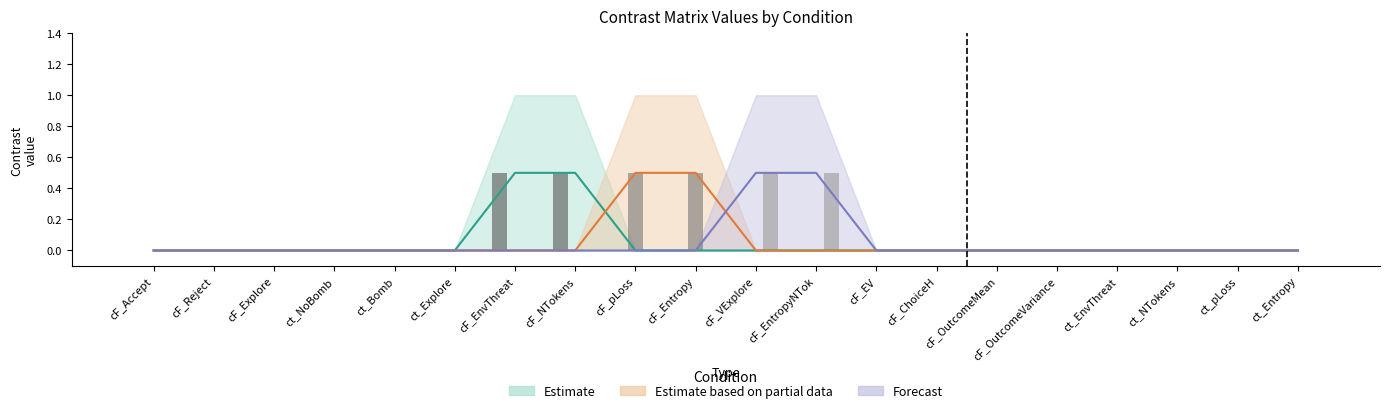

Is the value of pcF_pLoss at ct_Entropy greater than the value of pcF_Entropy at cF_EV?

No